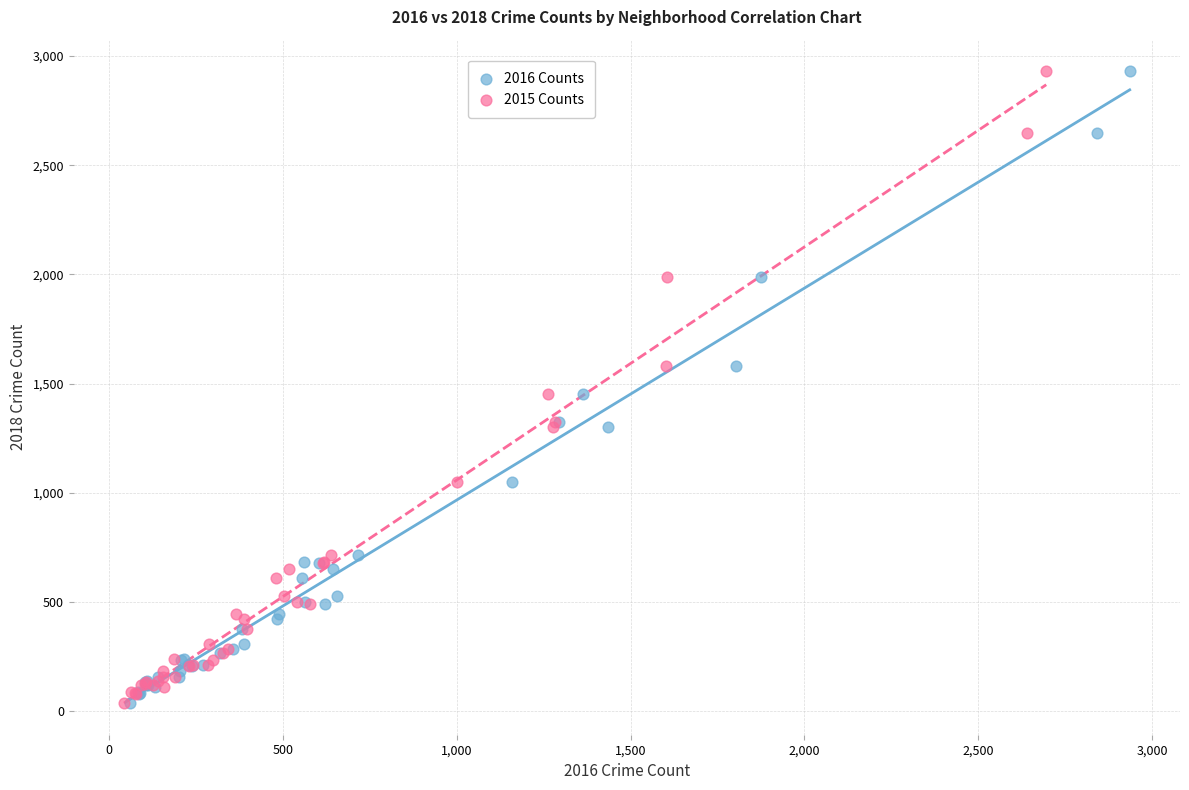

What are all the series names shown in the legend?

2016 Counts, 2015 Counts